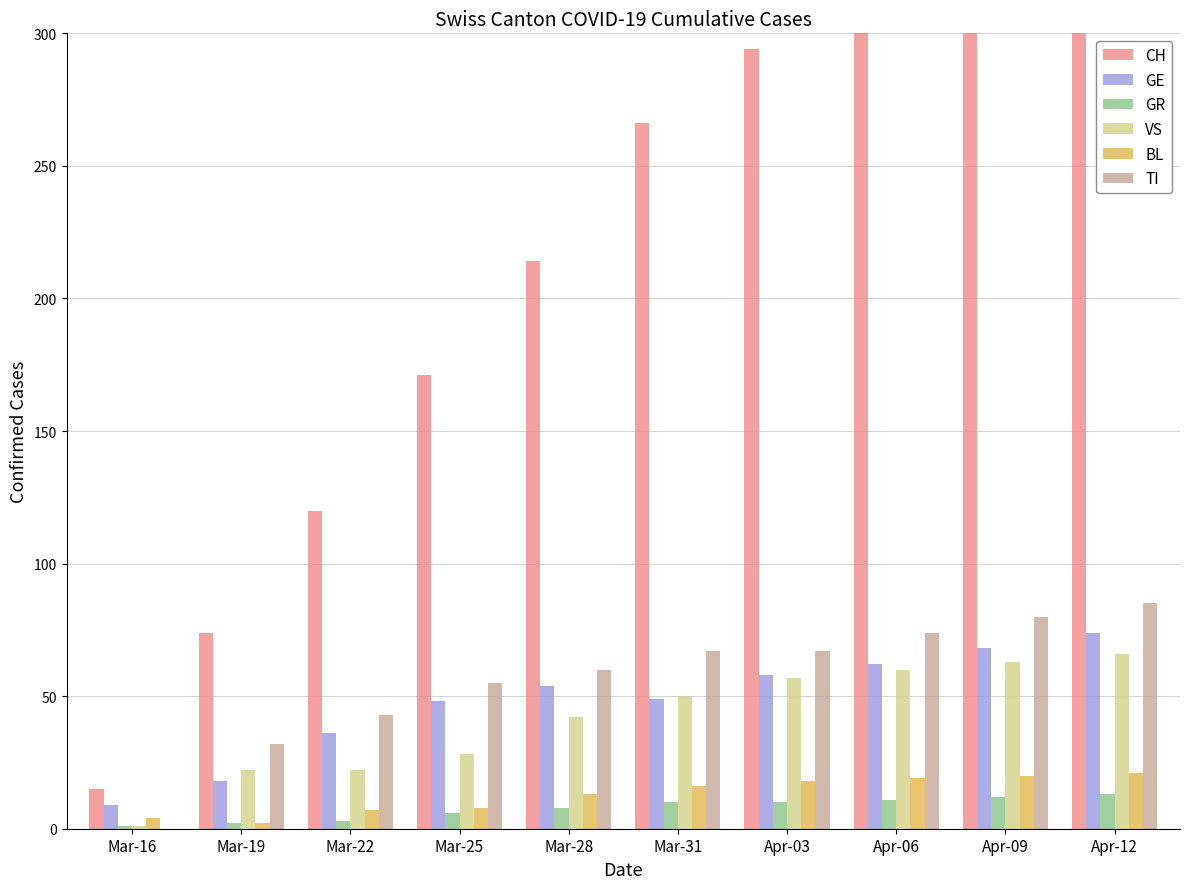

How many values in the GR series are below 10?

5